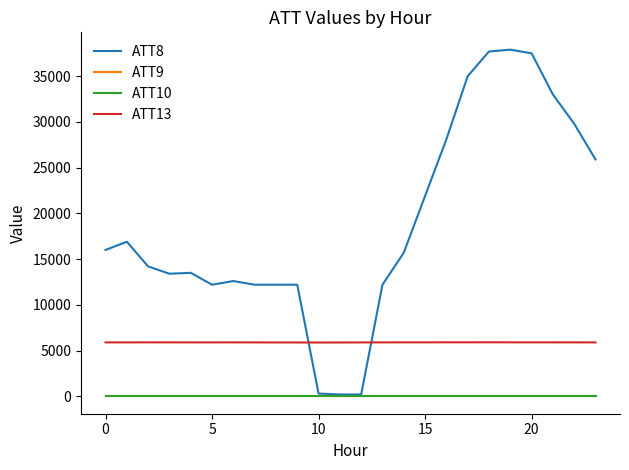

Does the chart display data point markers on the line(s)?

No